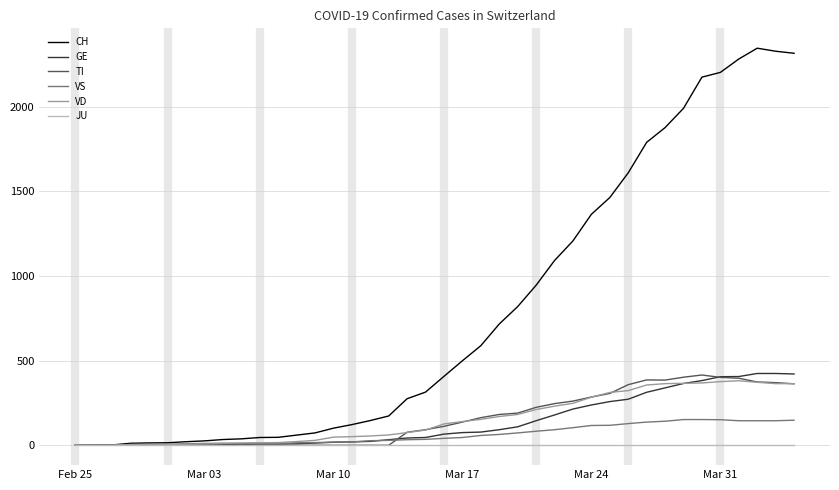

After their last crossing, which series has the higher values: VS or TI?

TI